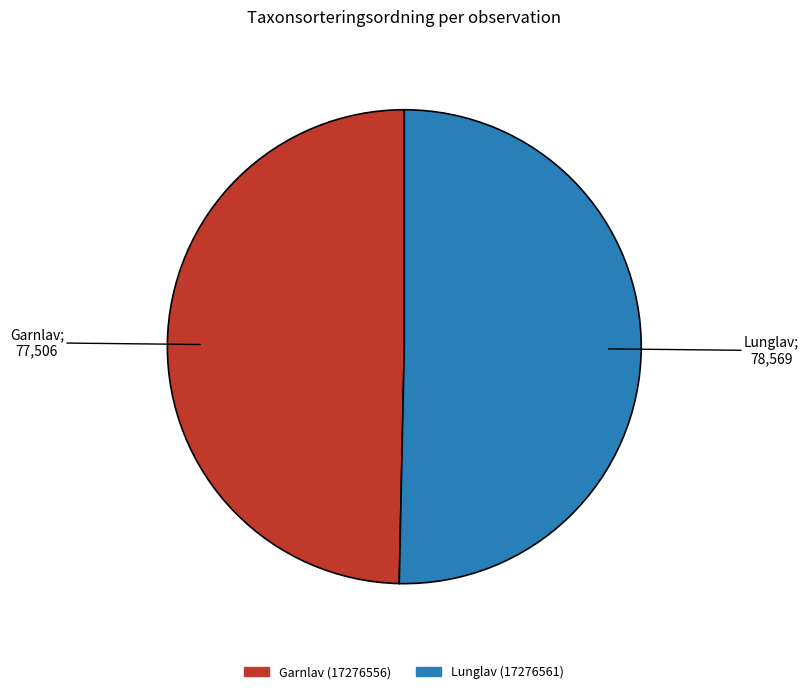

What is the smallest slice in the pie chart?

Garnlav (17276556)